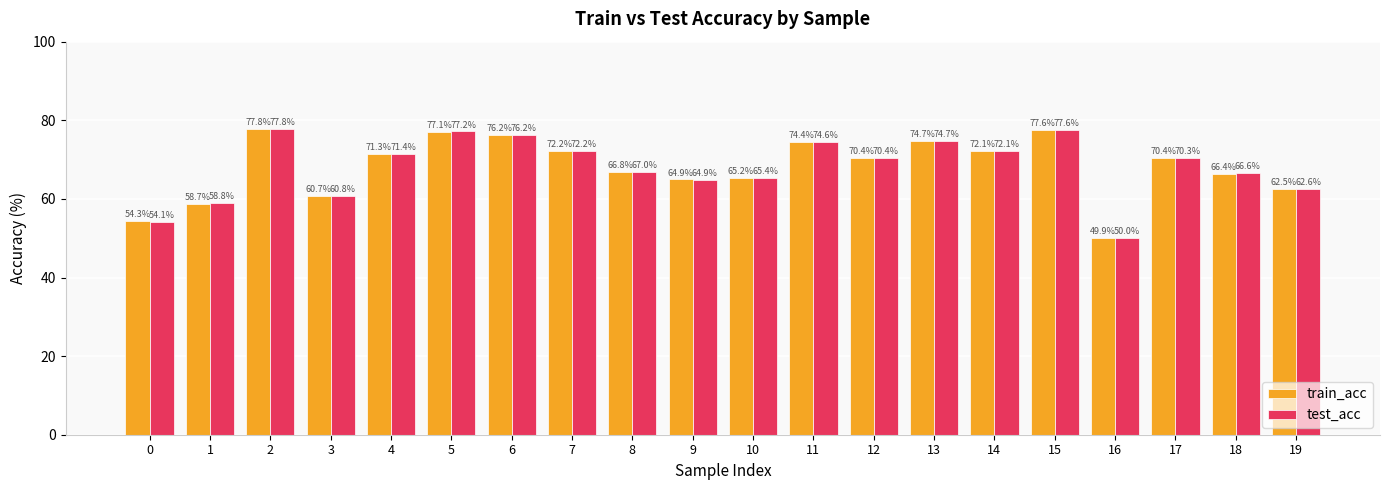

What is the total value across all series at 6?

152.4